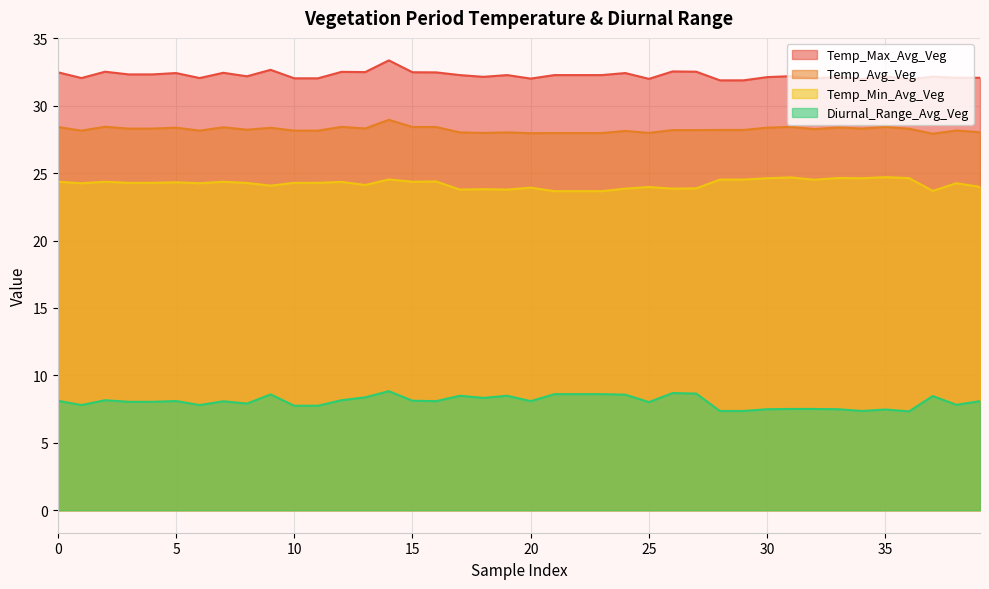

What is the average value of the Temp_Min_Avg_Veg series?

24.2